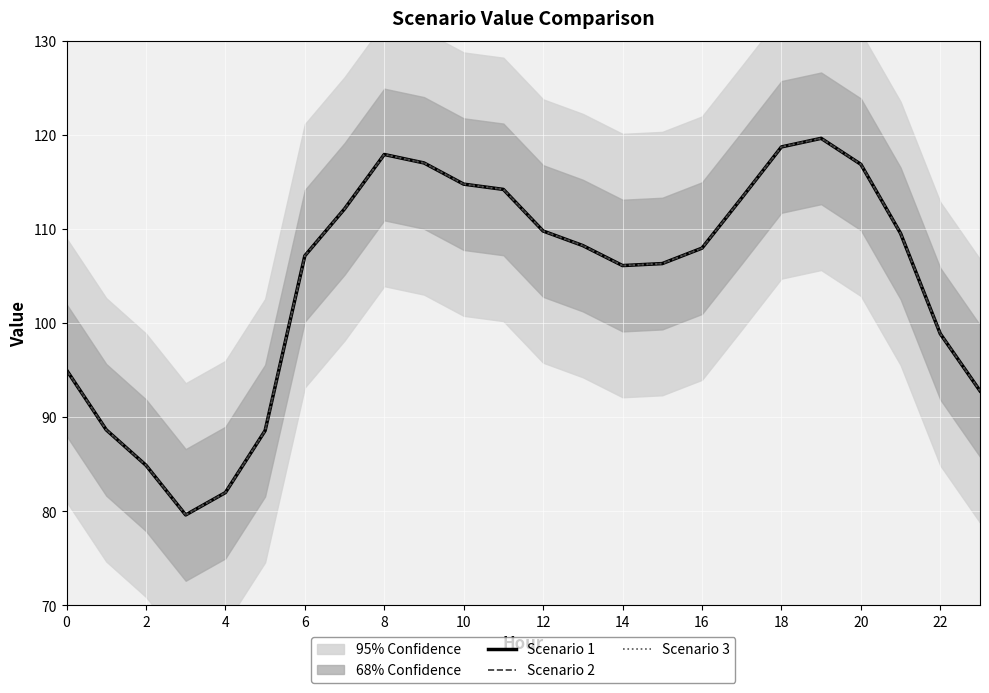

How many values in the Scenario 3 series exceed 108?

12